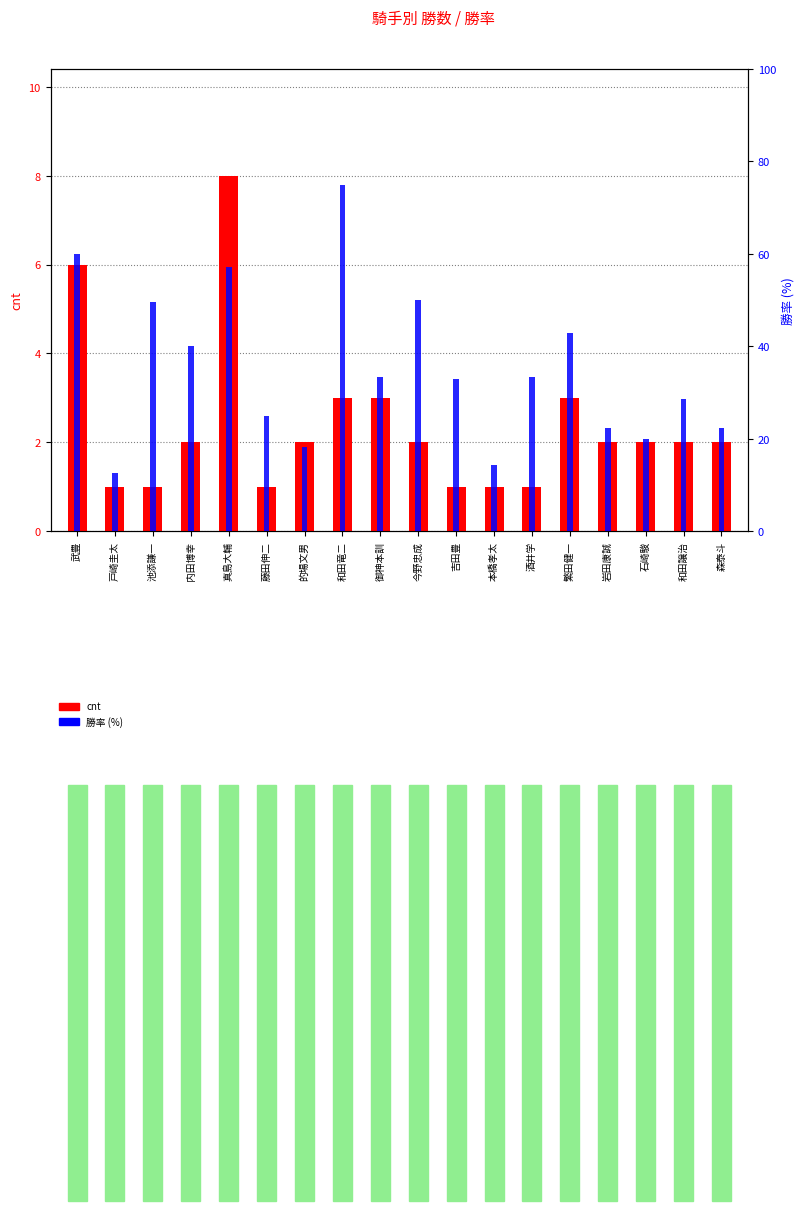

Is the value of cnt at 藤田伸二 greater than the value of 勝率 (%) at 今野忠成?

No